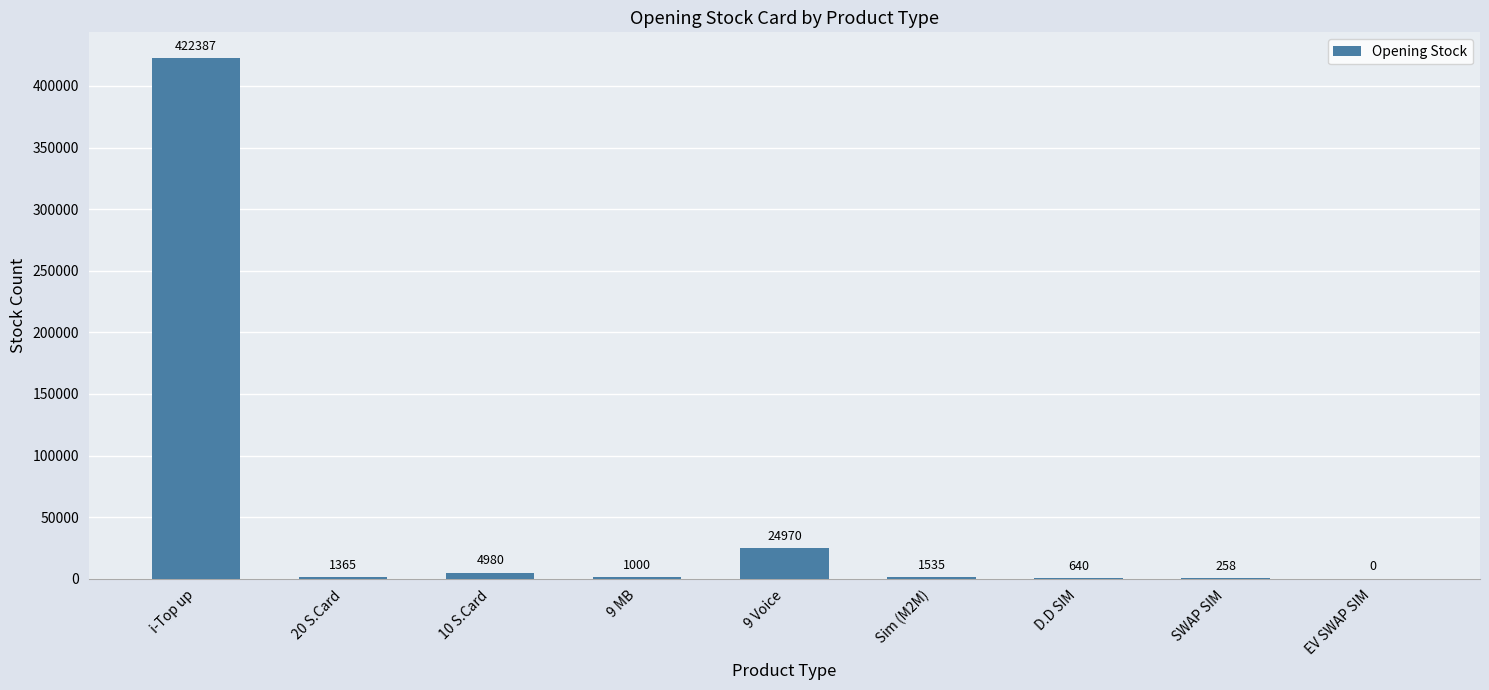

What is the change in value from 9 MB to 9 Voice?

+23970